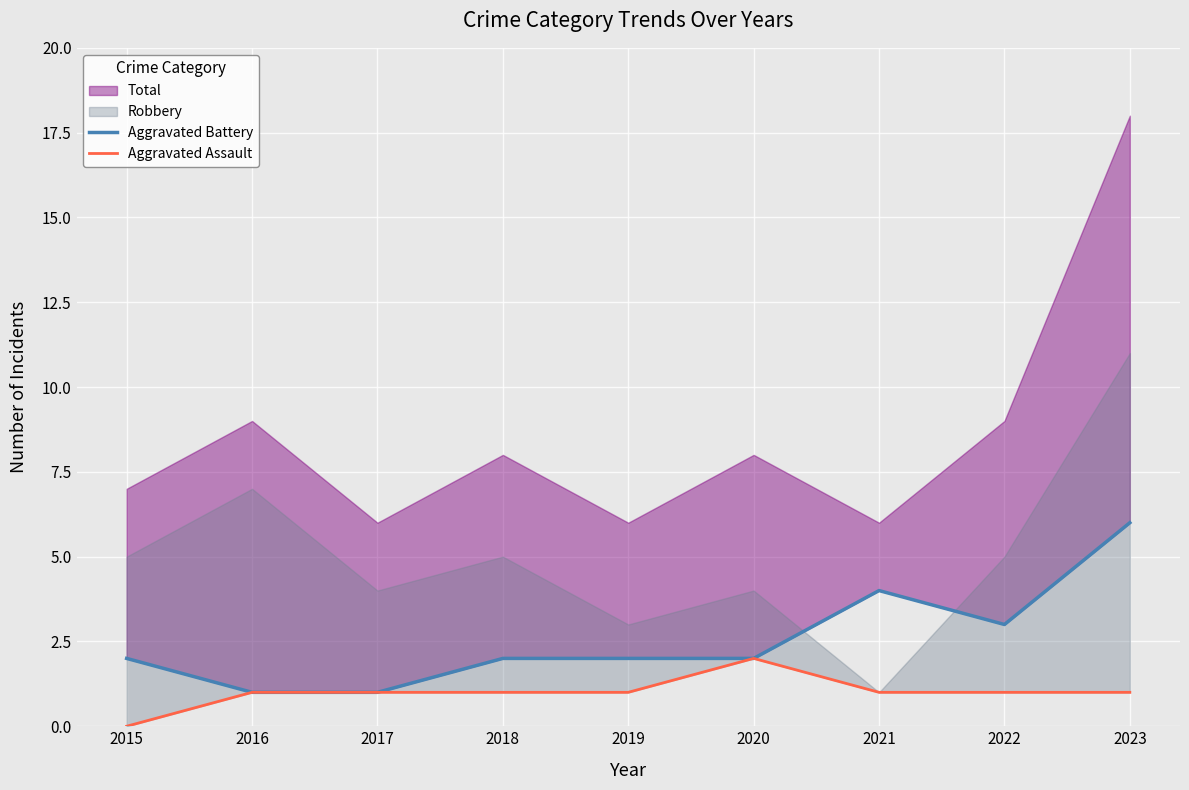

At which category does the chart reach its peak across all series?

2023